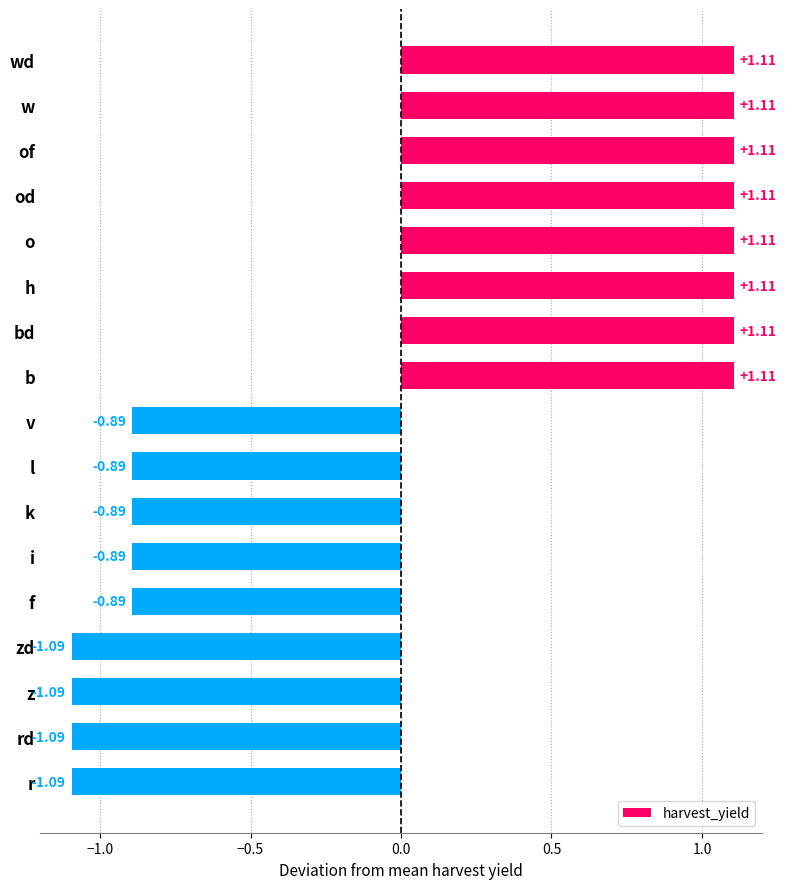

What is the difference between the second highest and minimum values?

2.2